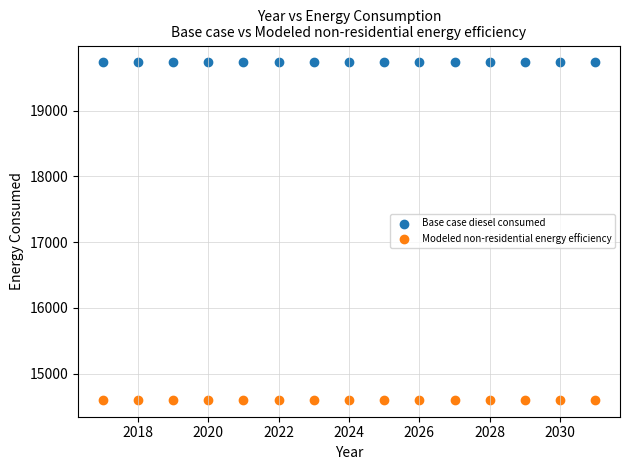

Which series contains the lowest Y value?

Modeled non-residential energy efficiency